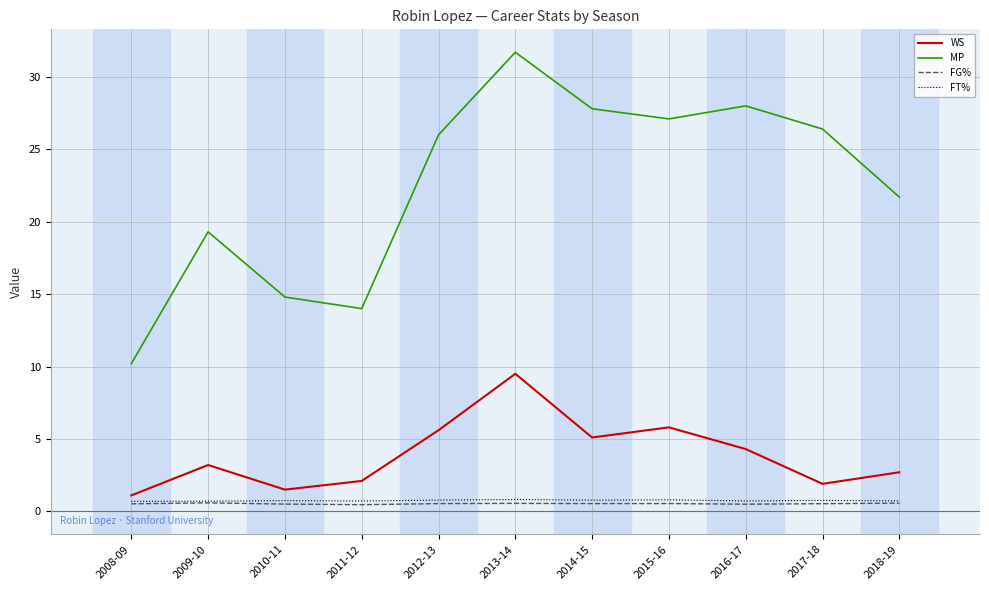

Which series has the largest total across all categories?

MP